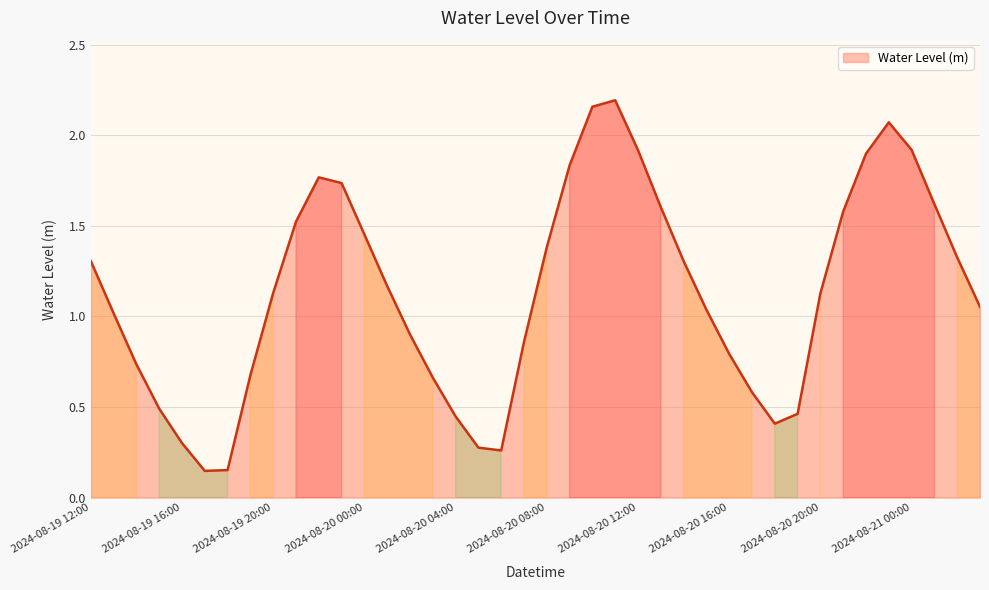

What is the difference between the maximum and minimum values?

2.0